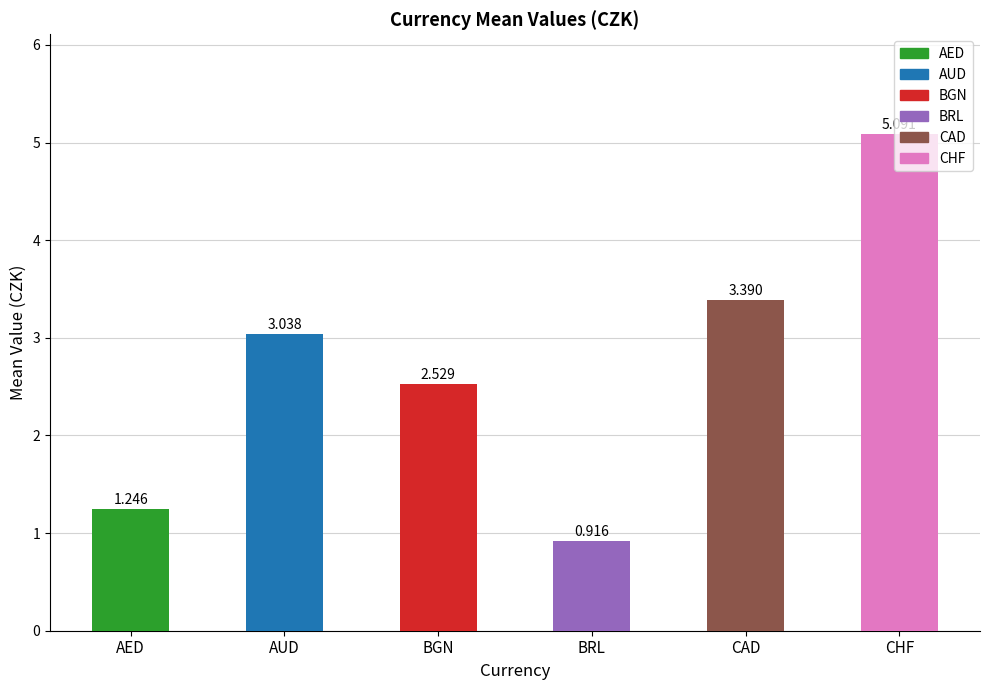

Between BRL and CHF, which is larger?

CHF